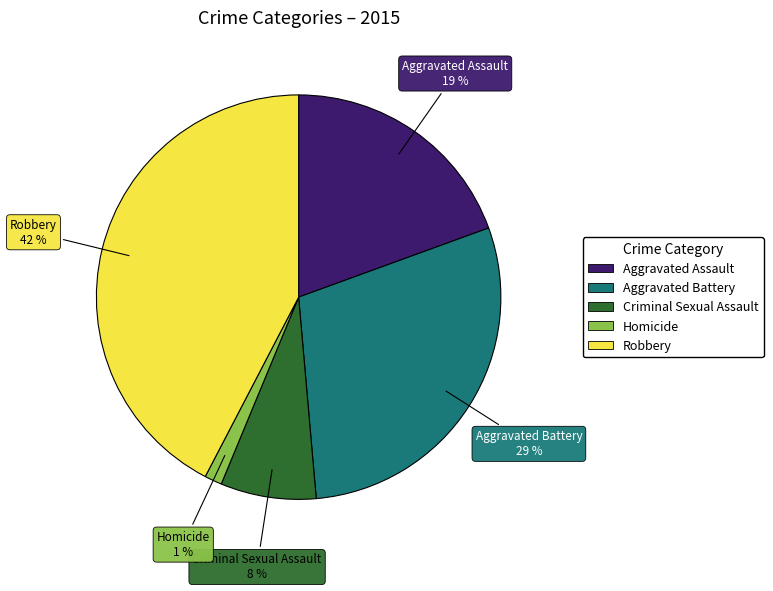

Is there any slice that represents more than half of the pie?

No